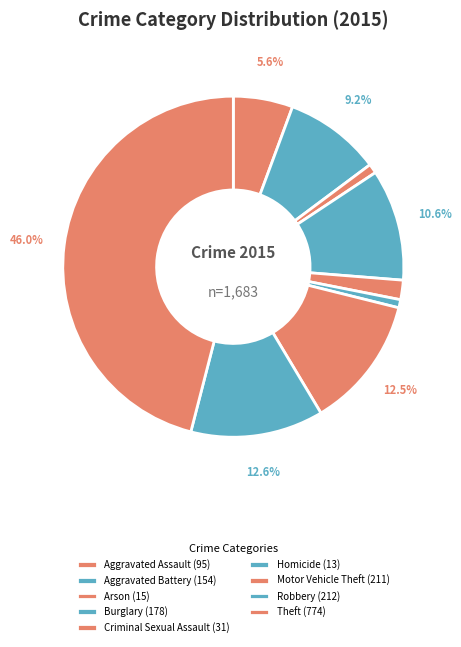

Rank the categories by value from lowest to highest.

Homicide, Arson, Criminal Sexual Assault, Aggravated Assault, Aggravated Battery, Burglary, Motor Vehicle Theft, Robbery, Theft